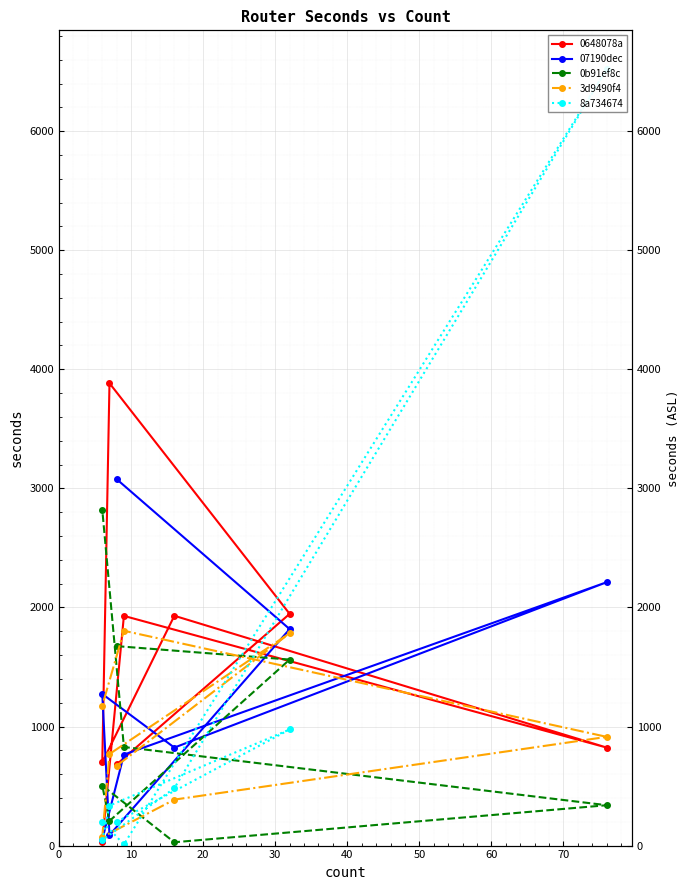

What is the difference between the highest and lowest values at 20?

3795